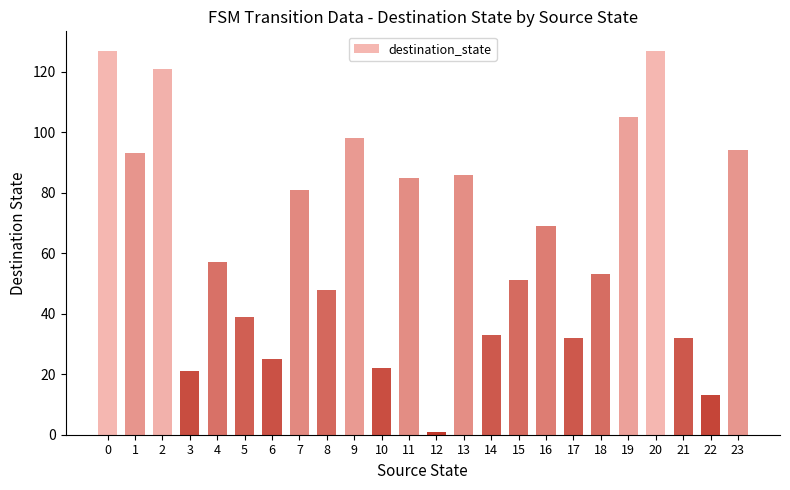

The chart shows a value of 1 at 12. True or false?

True